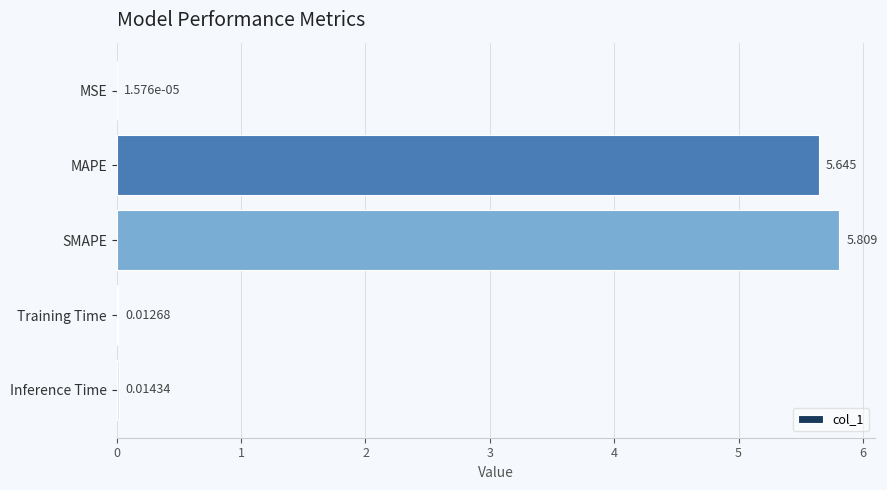

Where is the data nearest to the value 2?

Inference Time